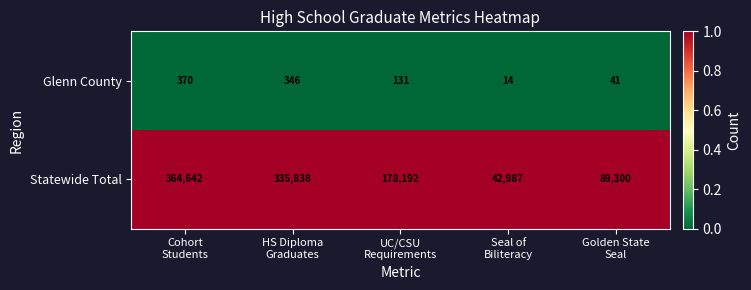

Which label corresponds to the largest value in the chart?

Cohort
Students